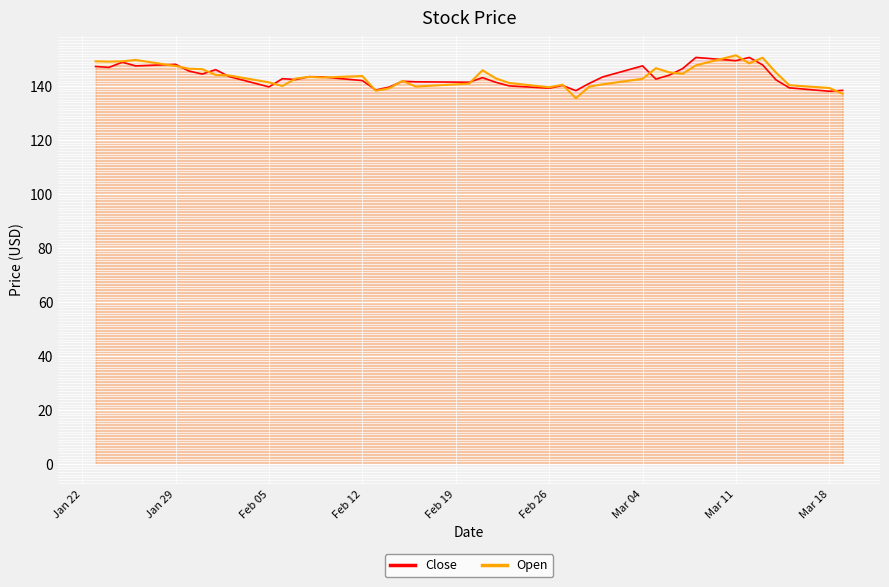

Which series has the largest range (max minus min)?

Open